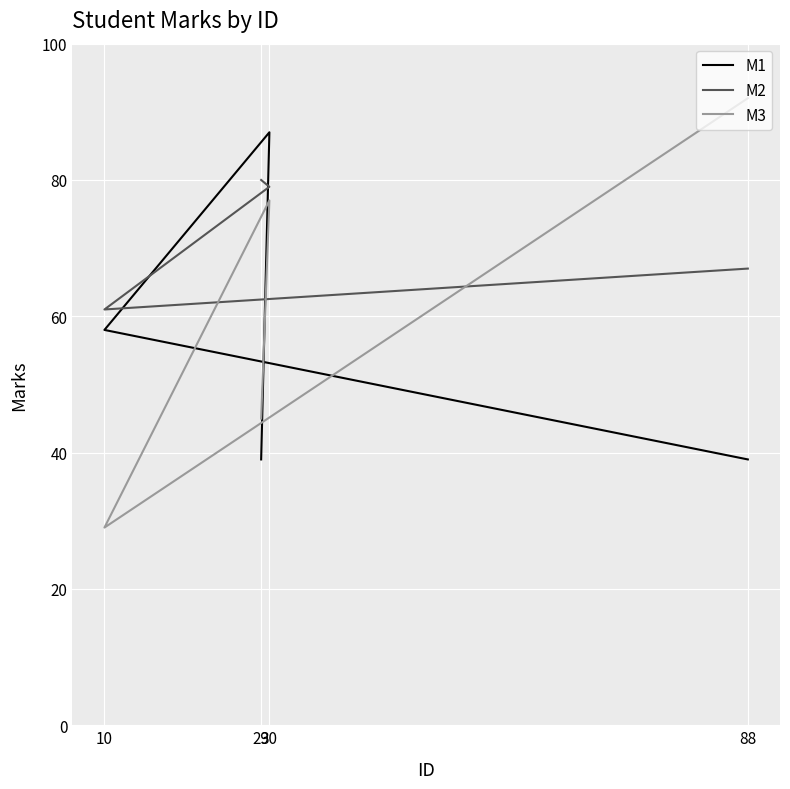

Is the value of M2 at 10 greater than the value of M3 at 88?

No